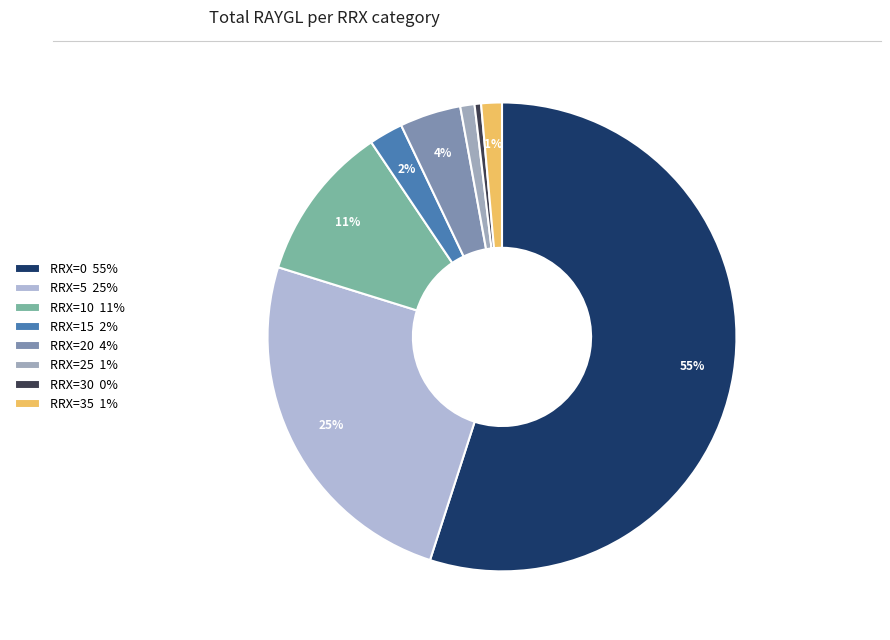

Is there any slice that represents more than half of the pie?

Yes